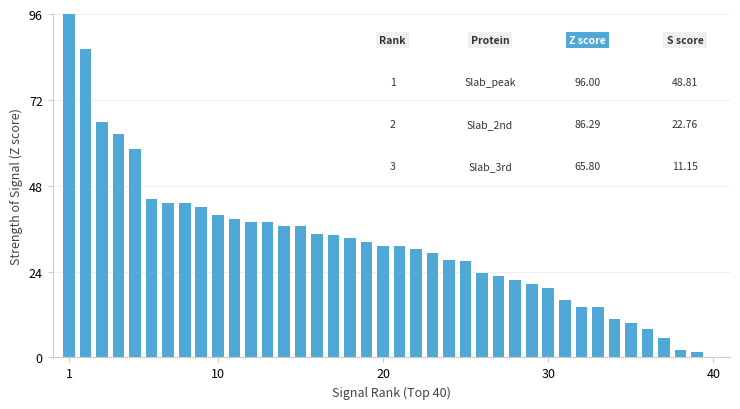

What is the sum of all values?

1269.6